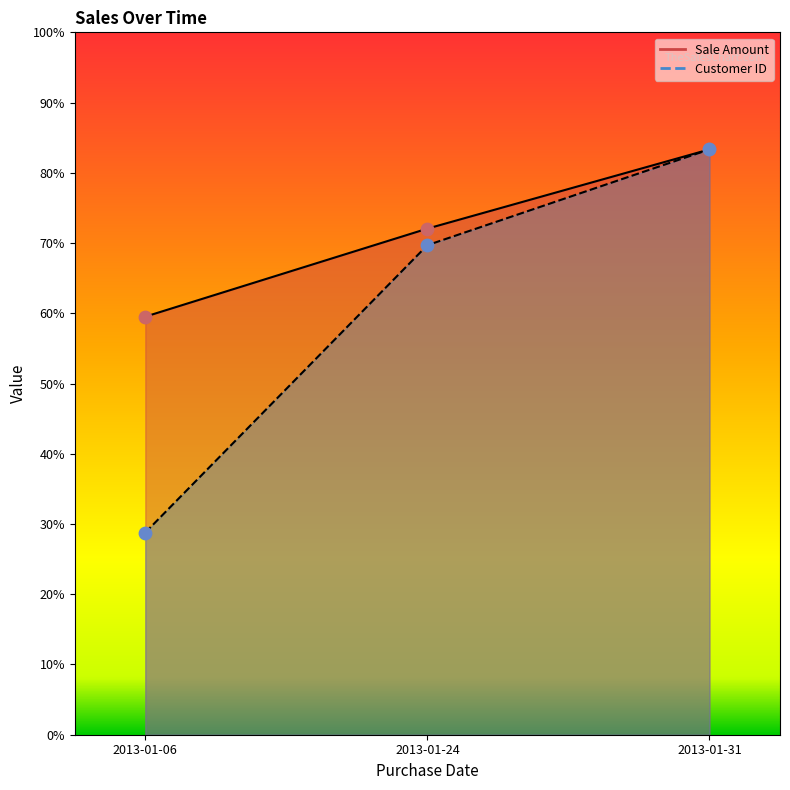

Which series reaches the minimum Y coordinate?

Customer ID